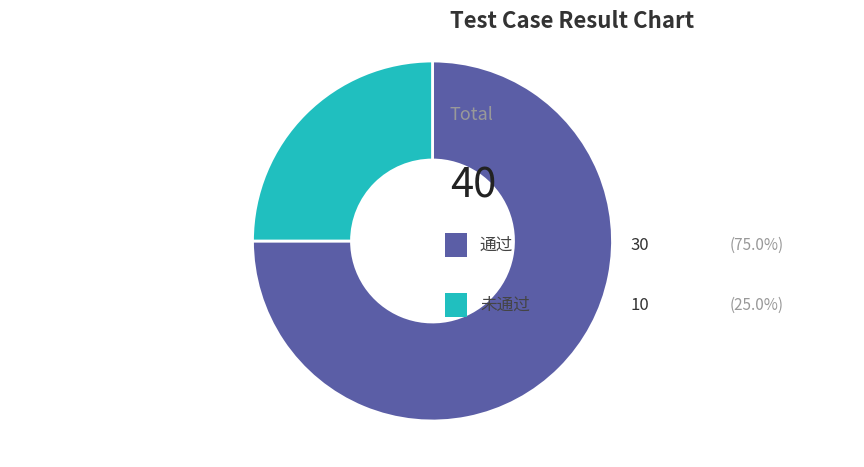

Is there a majority slice in this chart?

Yes